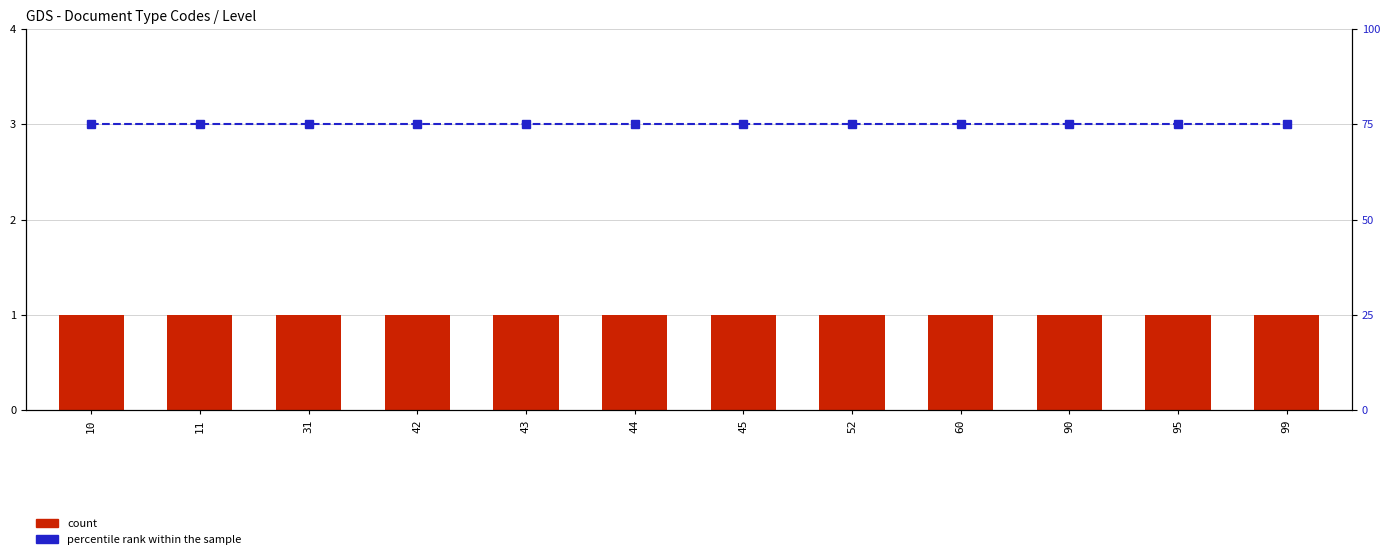

What is the difference between the highest and lowest values at 99?

74